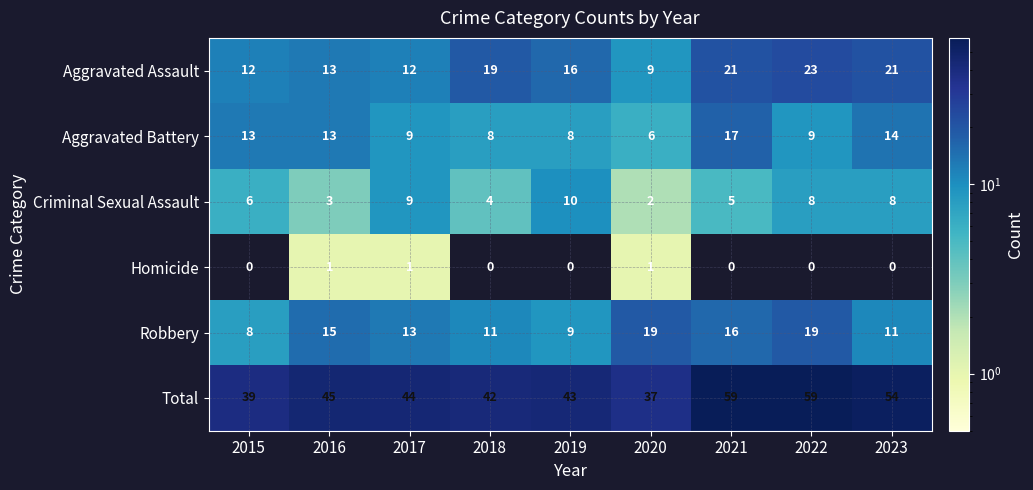

At which label is Criminal Sexual Assault closest to 6?

2015